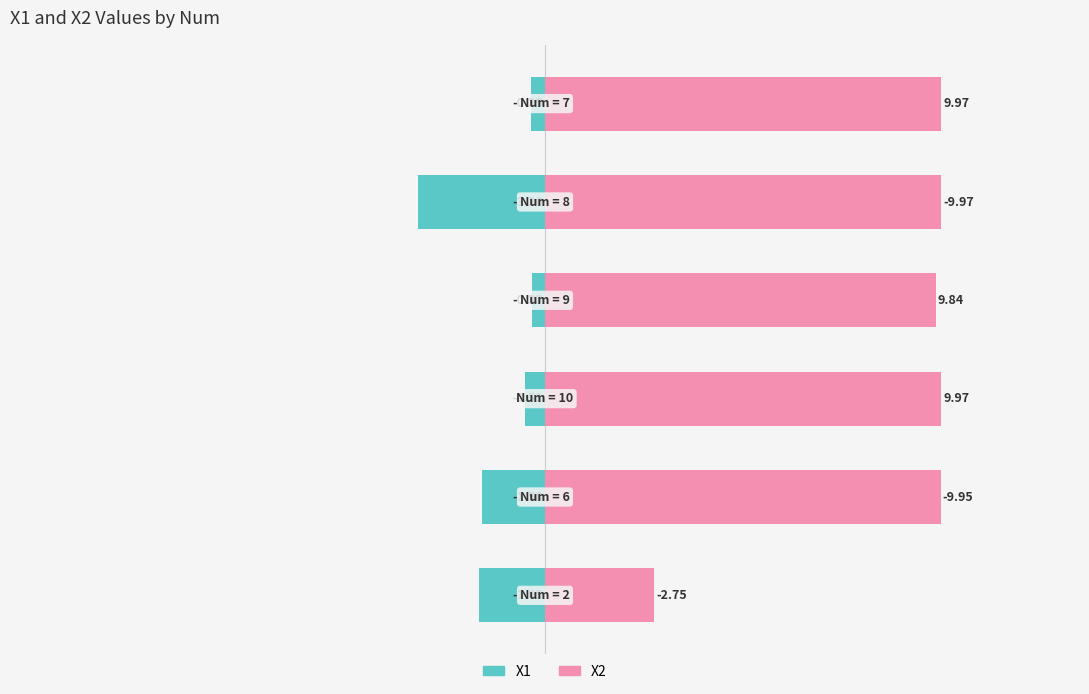

At how many categories does at least one series exceed -1?

6